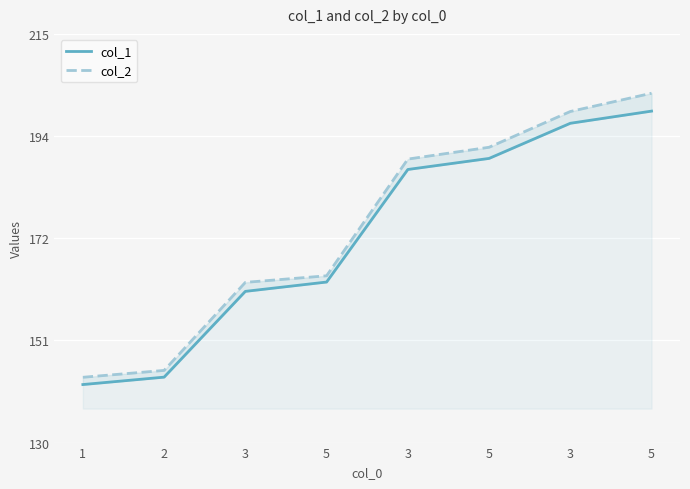

List the series in order of their peak value, lowest first.

col_1, col_2